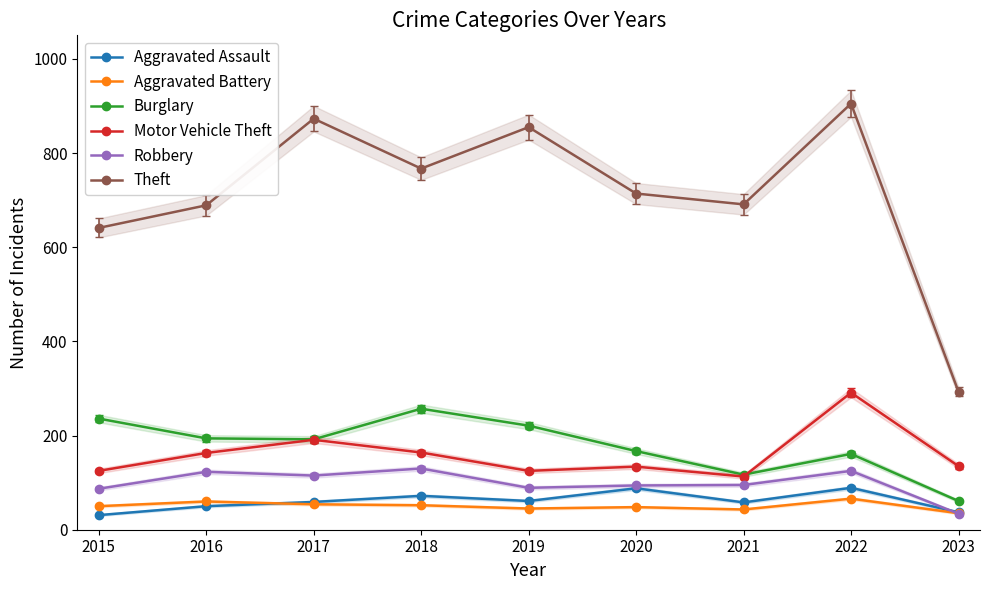

Read the Motor Vehicle Theft value at 2015.

125